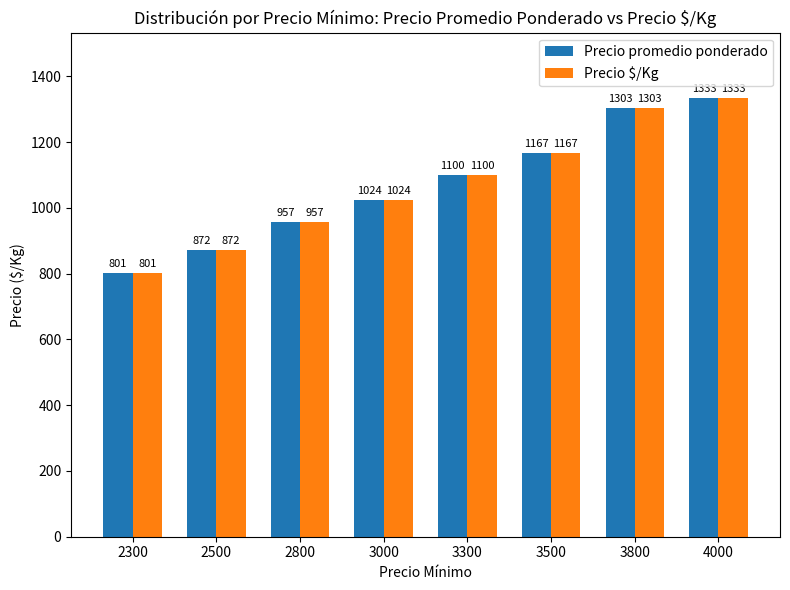

What are all the series names shown in the legend?

Precio promedio ponderado, Precio $/Kg